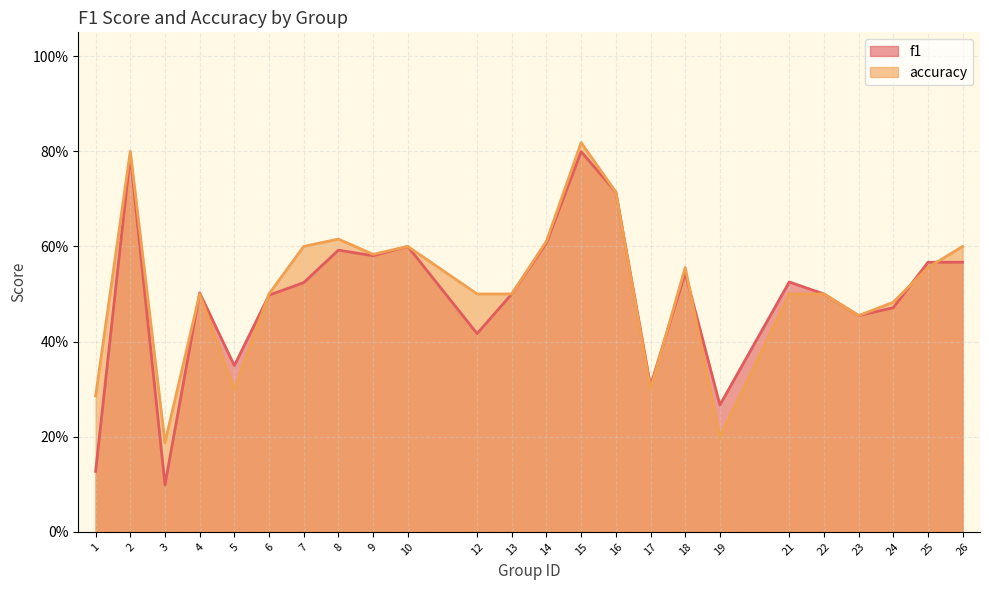

At 3, list the series in order from largest to smallest.

accuracy, f1